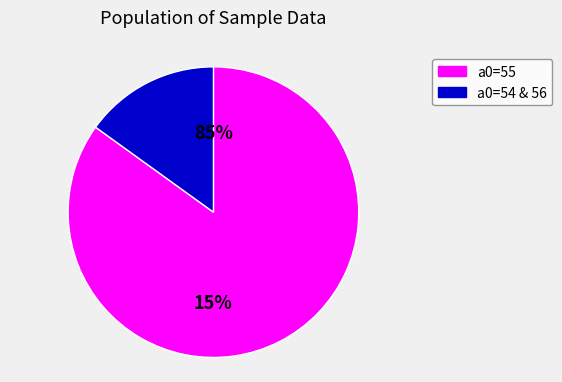

The 27 slice represents 1% of the pie. True or false?

False